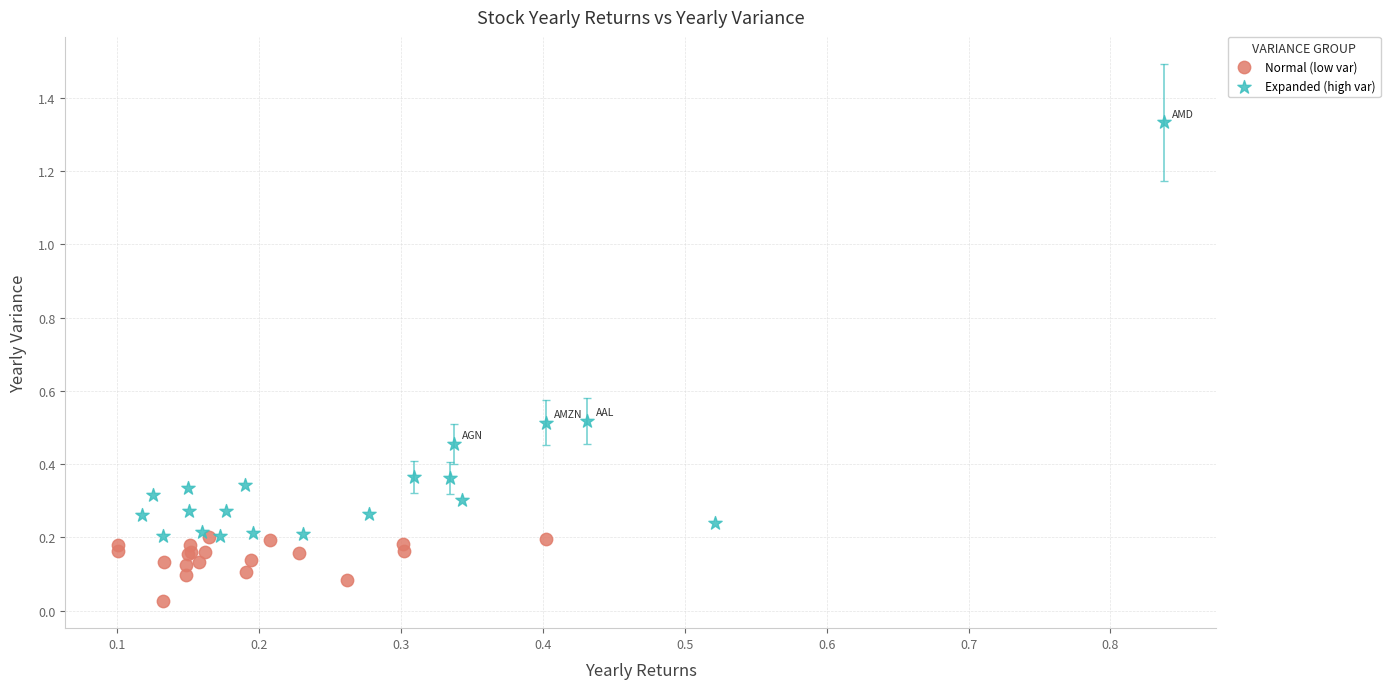

Which series has the widest spread of Y values?

Expanded (high var)